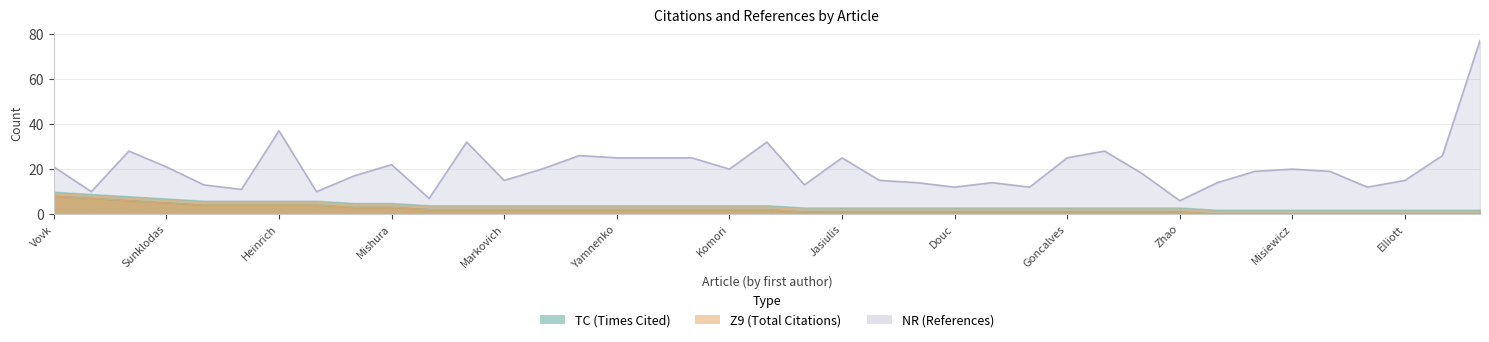

What is the sum of the TC values at Heinrich and Gonzalez?

6